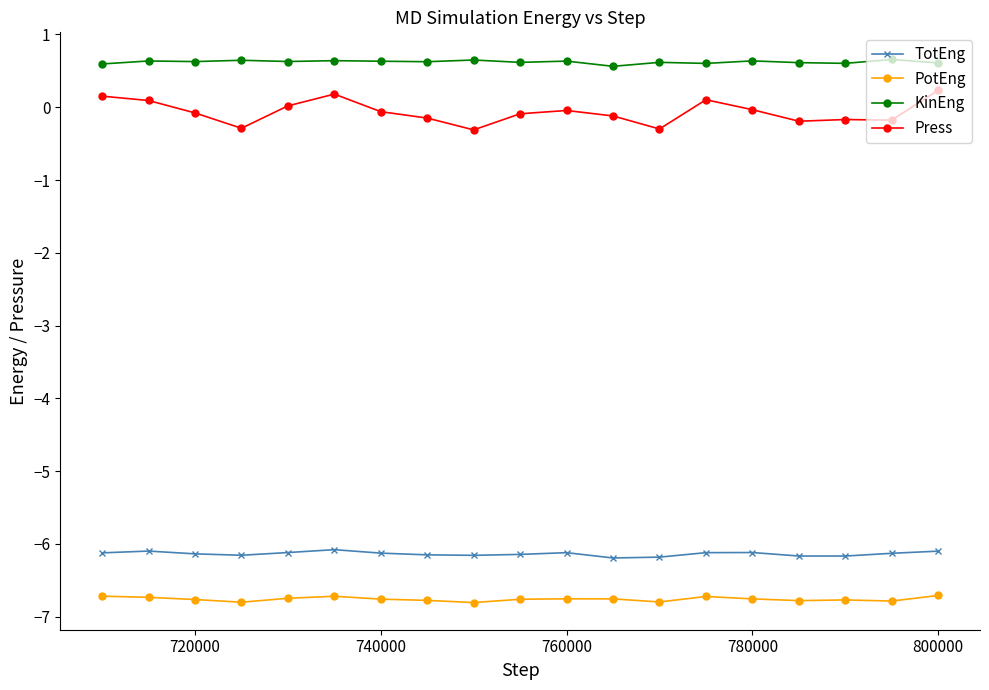

How many lines are shown in the chart?

4